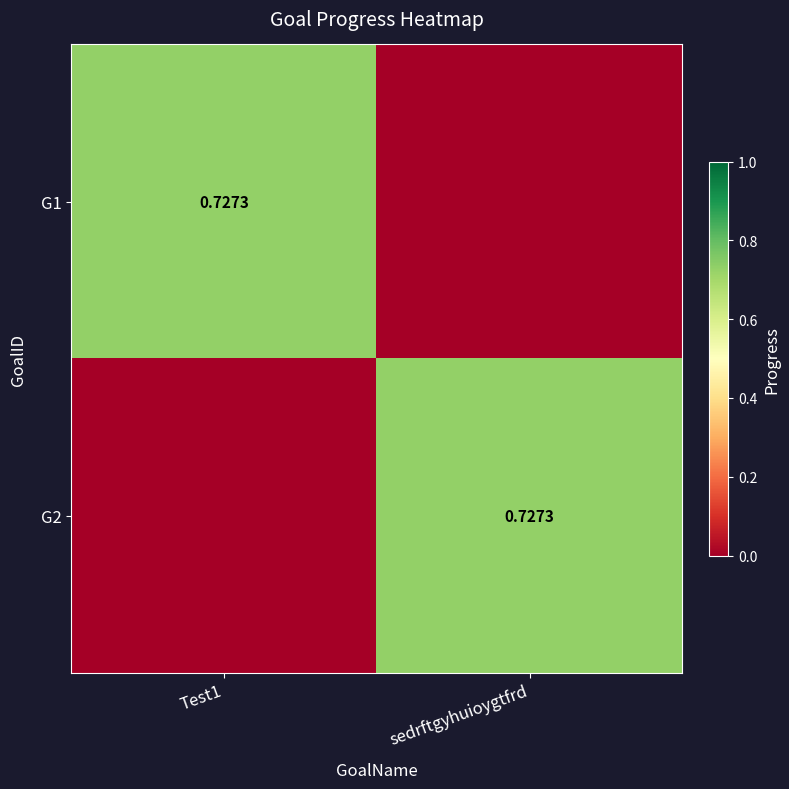

Is the value of G2 at Test1 greater than the value of G1 at Test1?

No